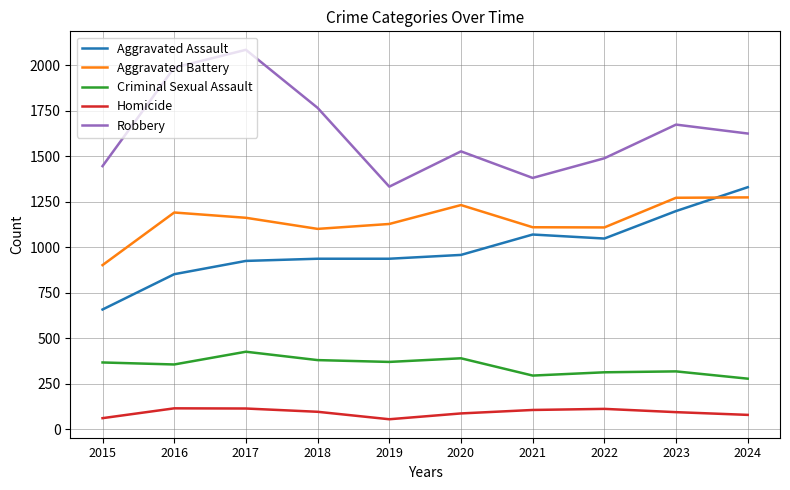

What is the total value across all series at 2017?

4712